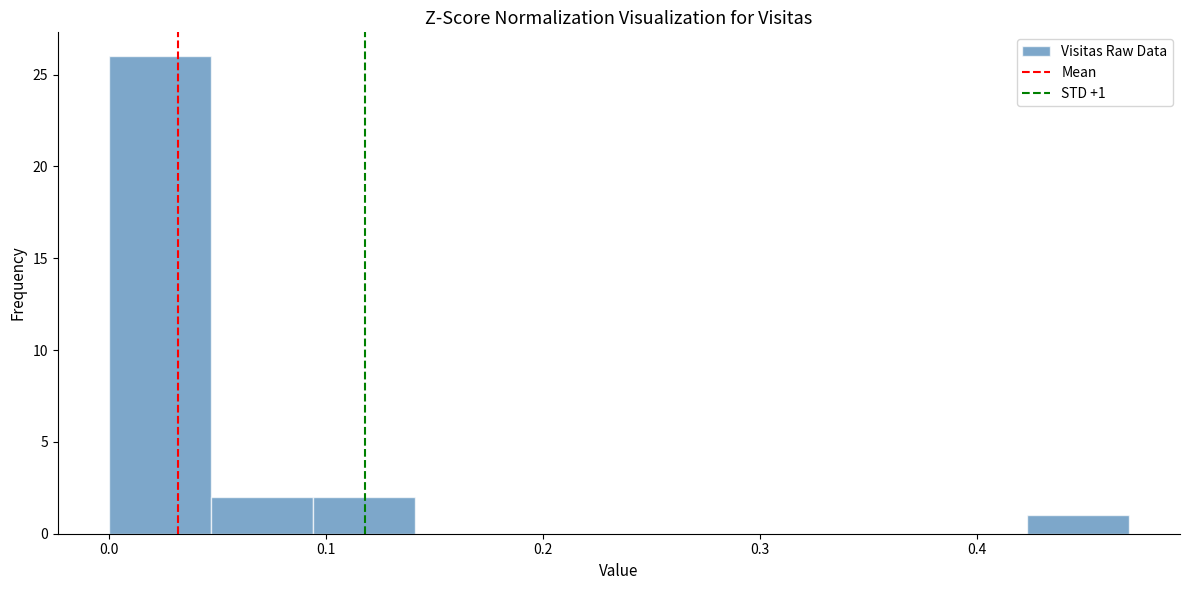

Over which range of the x-axis is the bar tallest?

0.000 to 0.047